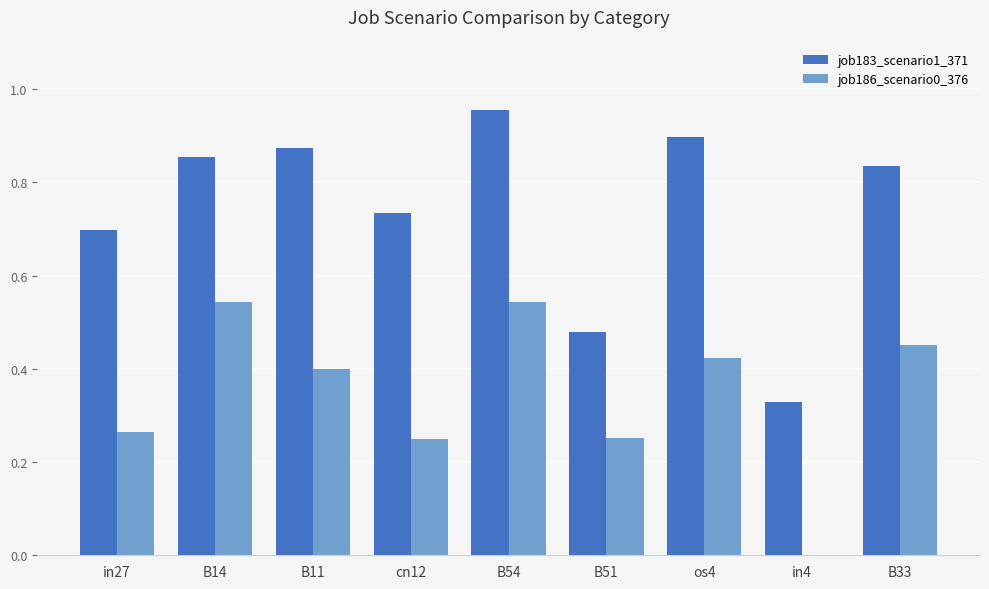

What is the total value across all series at B11?

1.3